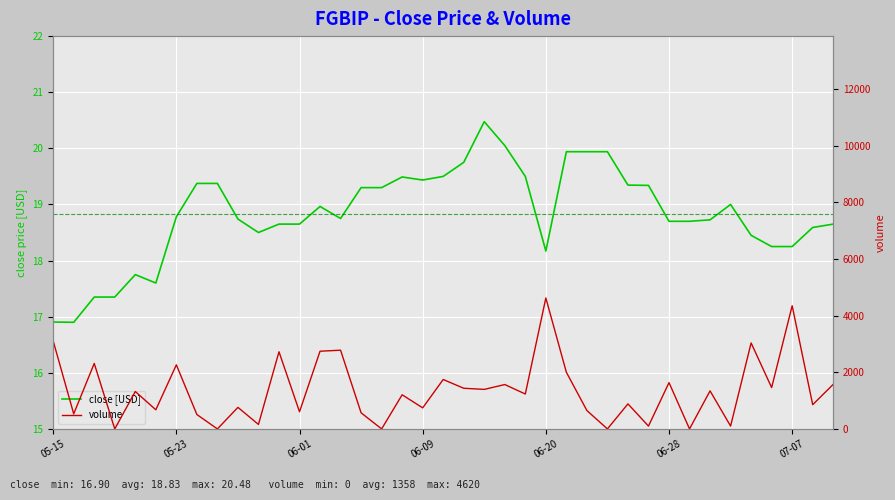

Rank the series at 25 from highest to lowest value.

volume, close [USD]